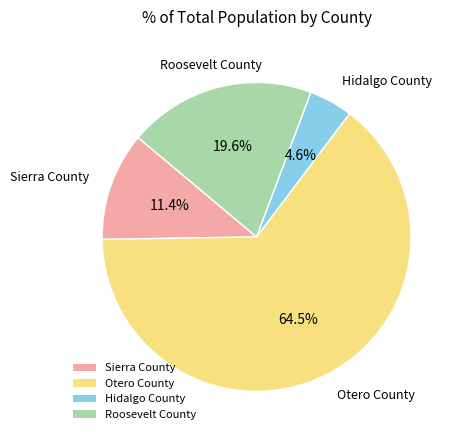

What portion of the pie excludes Roosevelt County?

80.4%